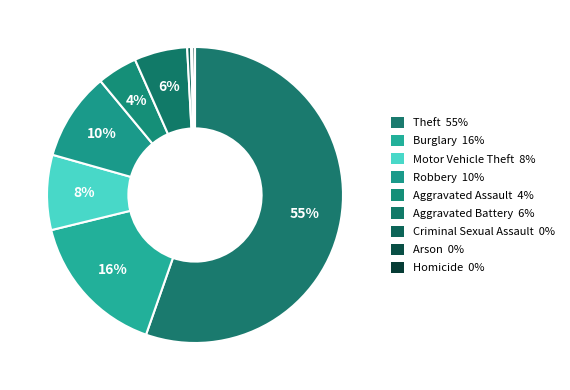

How many slices are in this pie chart?

9